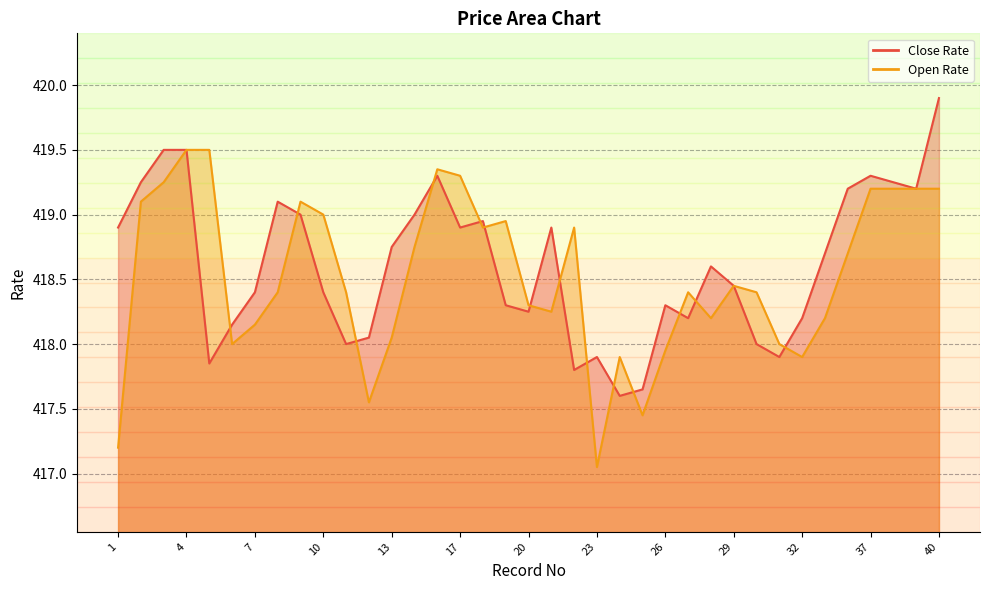

Which category has the highest value in the Open Rate series?

4